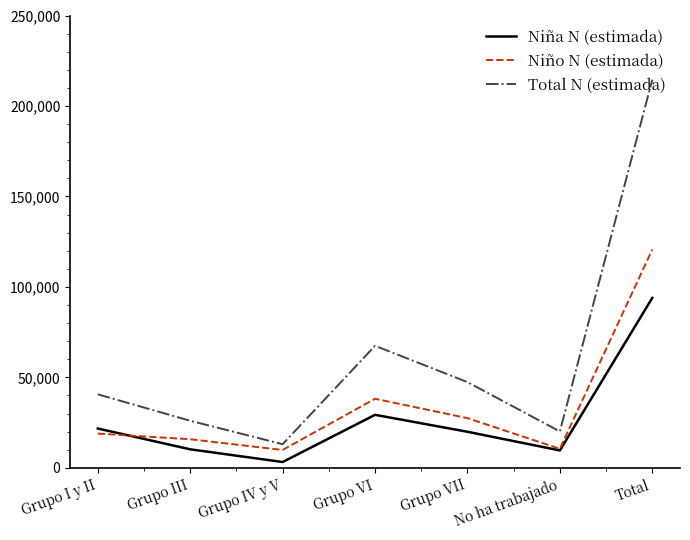

Between Grupo I y II and No ha trabajado, which series saw the biggest shift?

Total N (estimada)